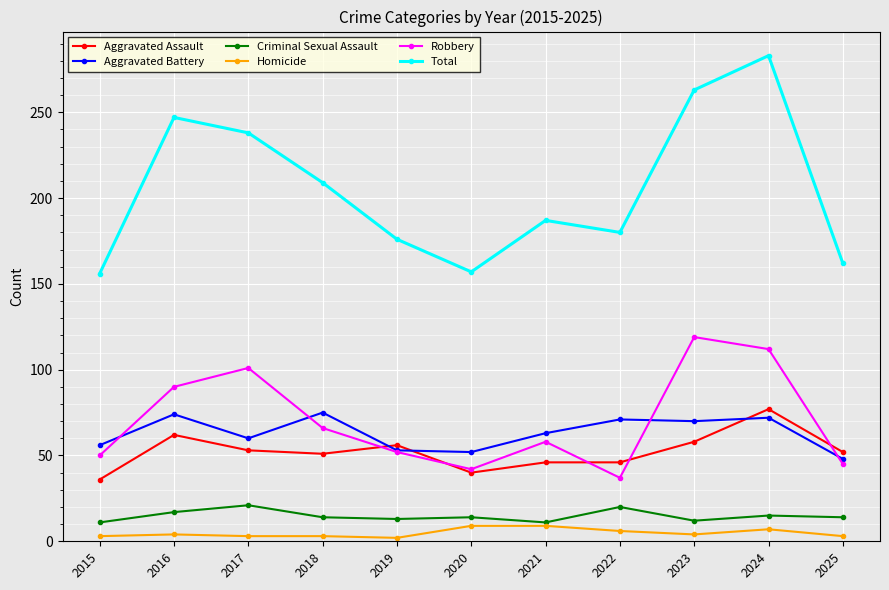

True or false: Aggravated Battery and Homicide intersect in this chart.

False